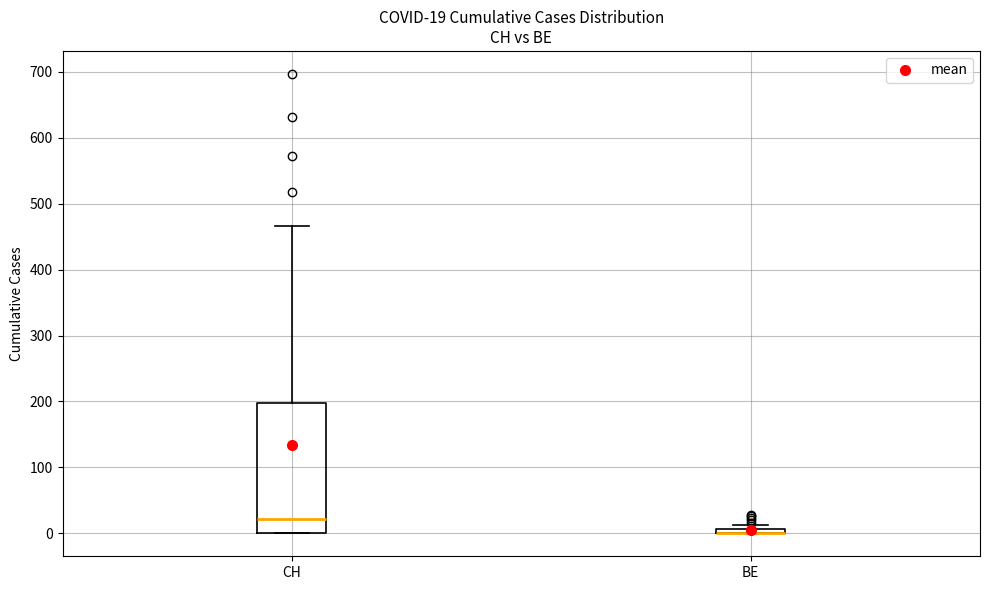

Which box is the tallest, from its lower edge to its upper edge?

CH